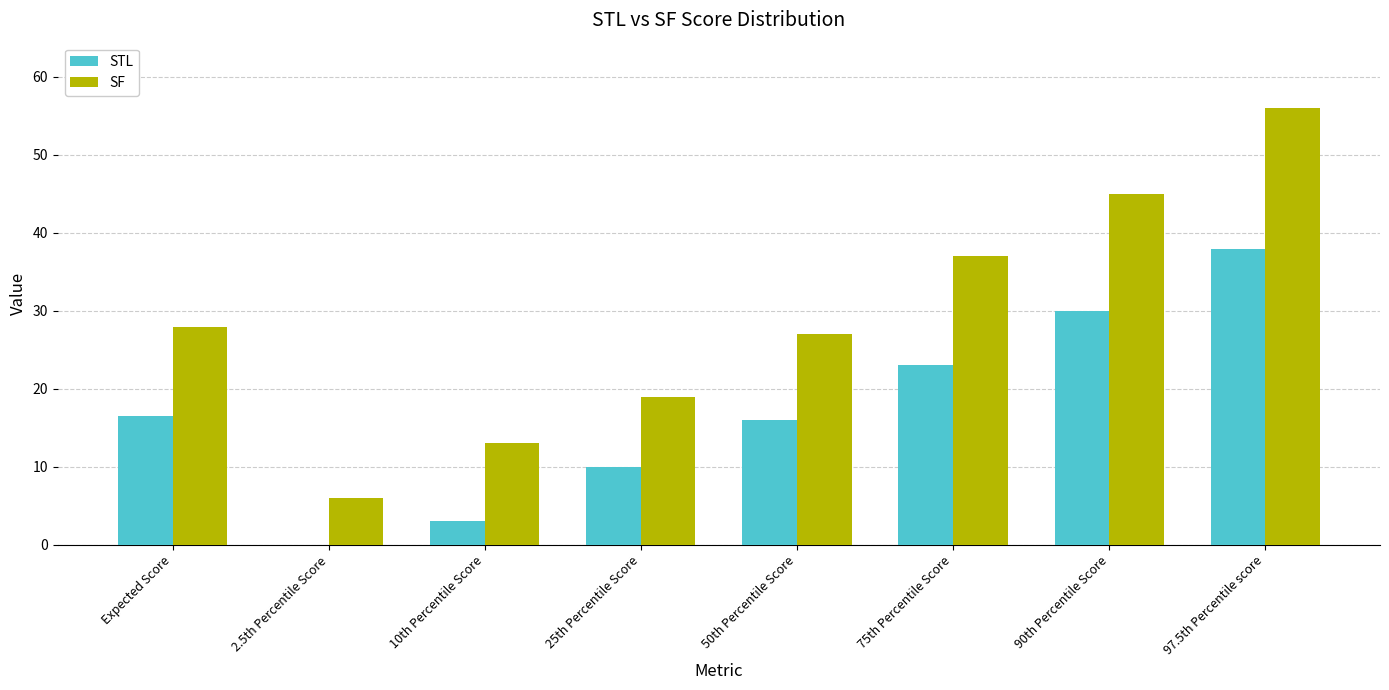

Which series changed the most between Expected Score and 97.5th Percentile score?

SF